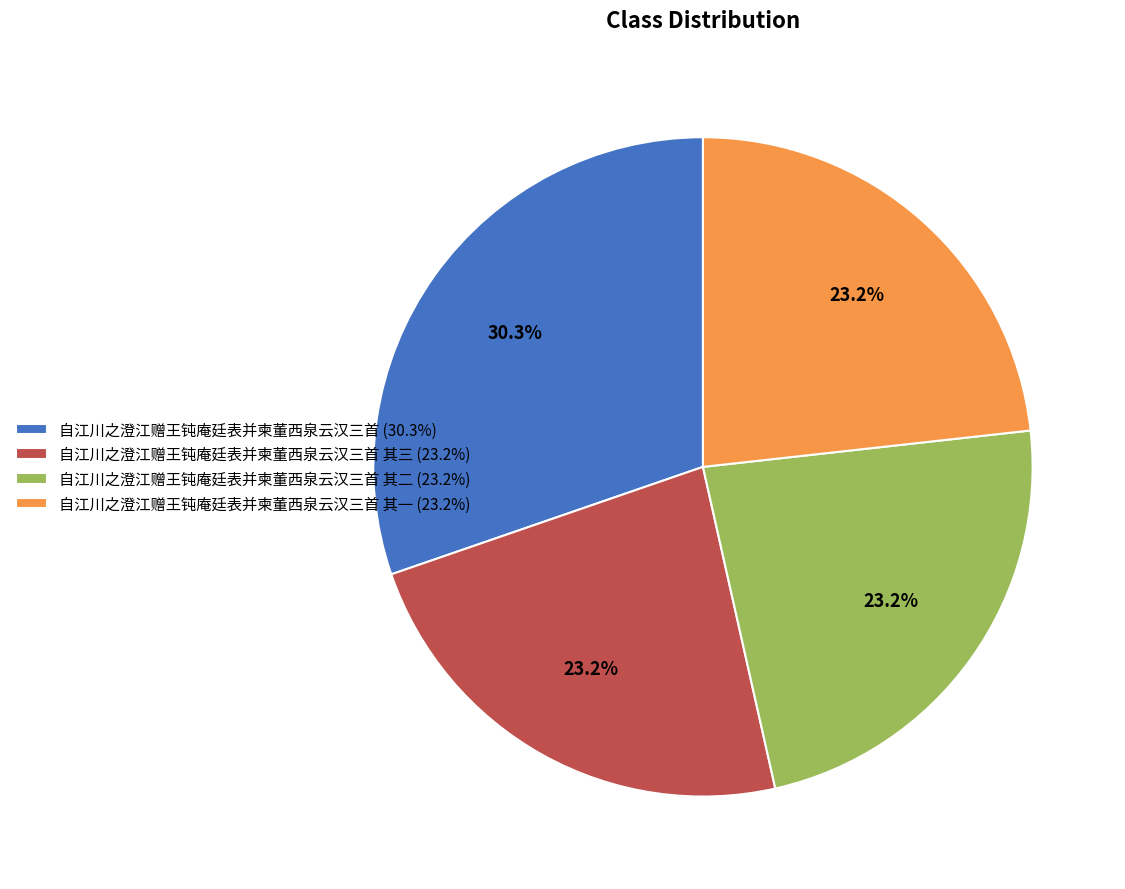

Do 自江川之澄江赠王钝庵廷表并柬董西泉云汉三首 (30.3%) and 自江川之澄江赠王钝庵廷表并柬董西泉云汉三首 其三 (23.2%) together represent more than half of the pie?

Yes